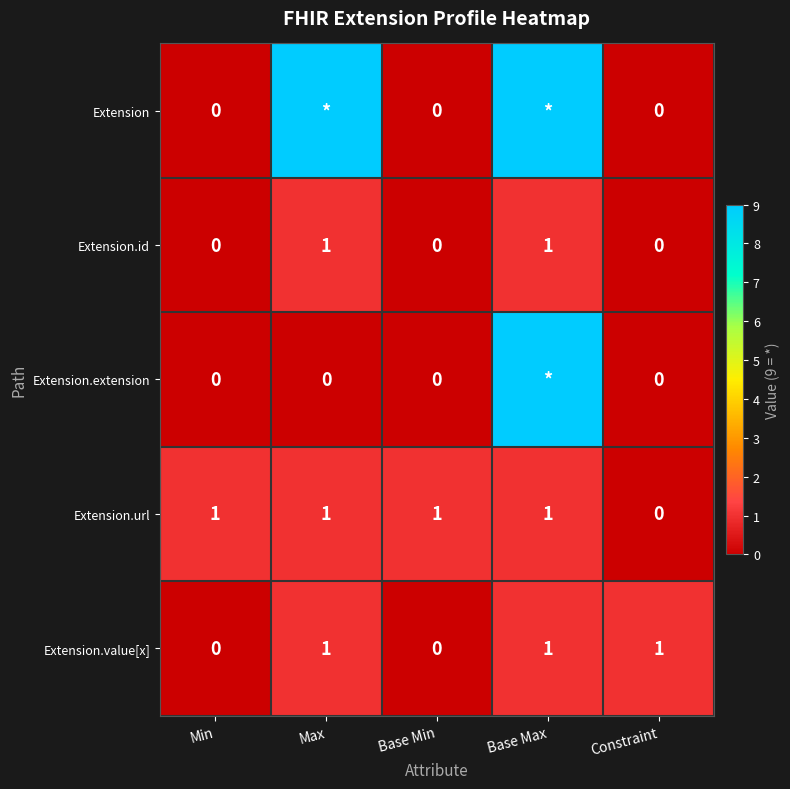

Is it true that Extension.value[x] equals 0 at Base Min?

True